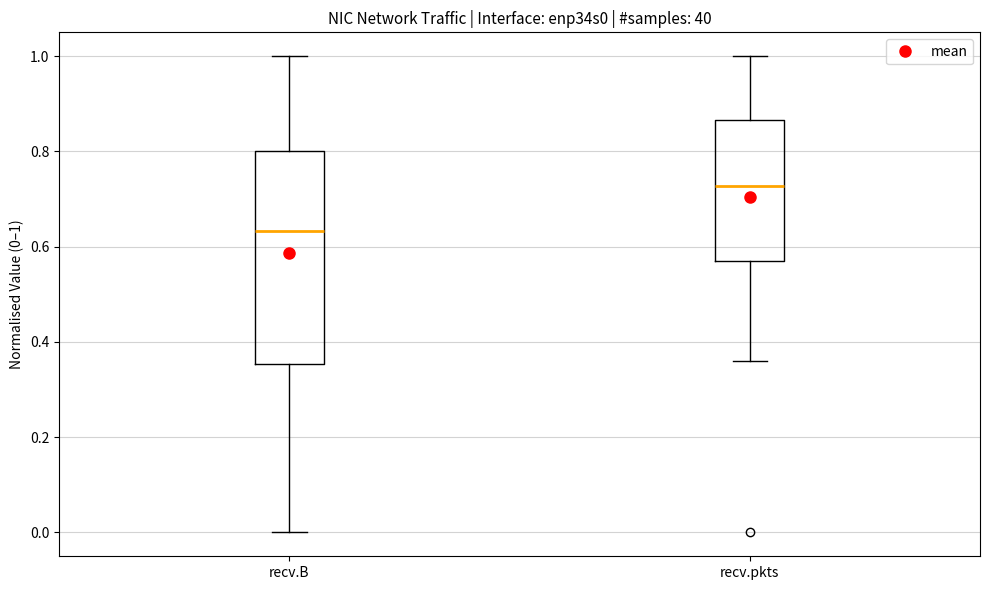

Reading left to right, read every box against the y-axis: the position of its median line, the range the box covers, and the ends of its whiskers. The values are not printed on the chart, so give them approximately, as read against the axis.

recv.B: median 0.64, box 0.36 to 0.80, whiskers 0.00 to 1.00
recv.pkts: median 0.72, box 0.58 to 0.86, whiskers 0.36 to 1.00